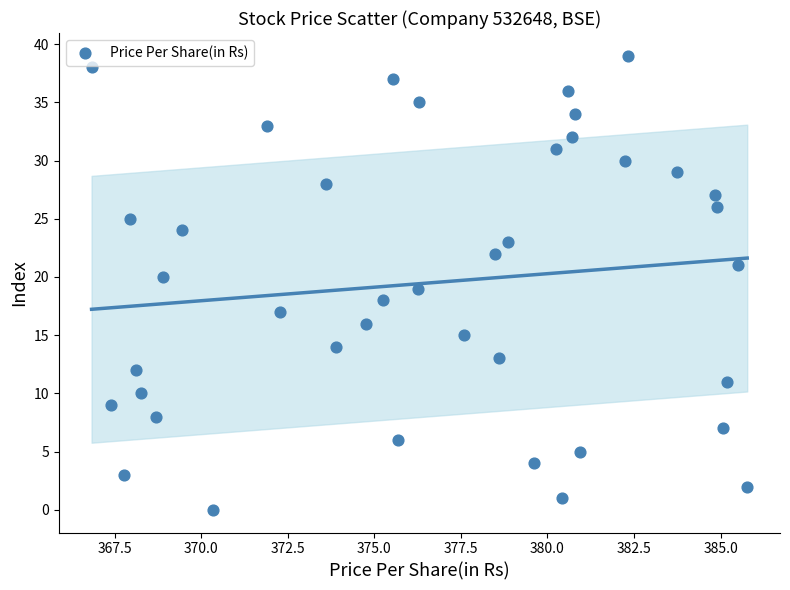

What is the range of Y values (max minus min)?

39